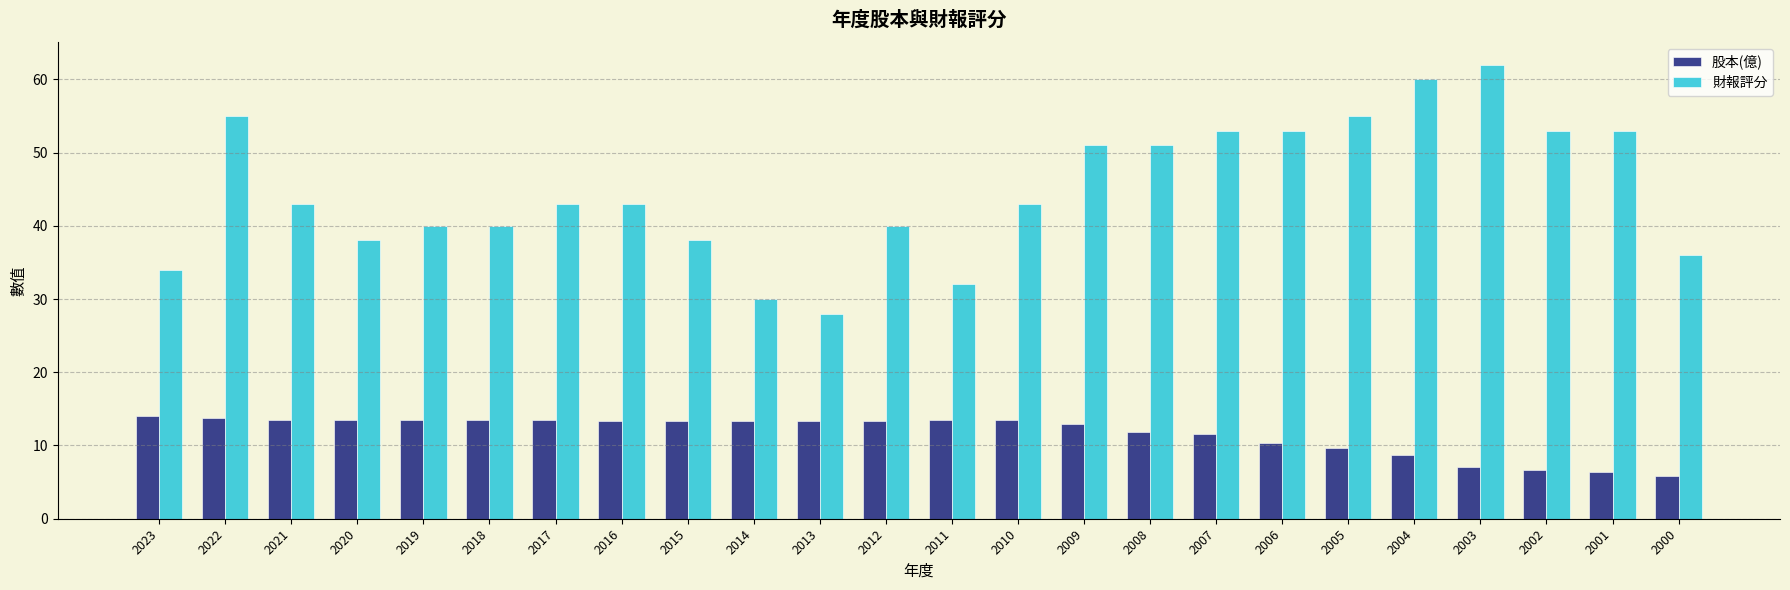

What is the total value across all series at 2017?

56.5